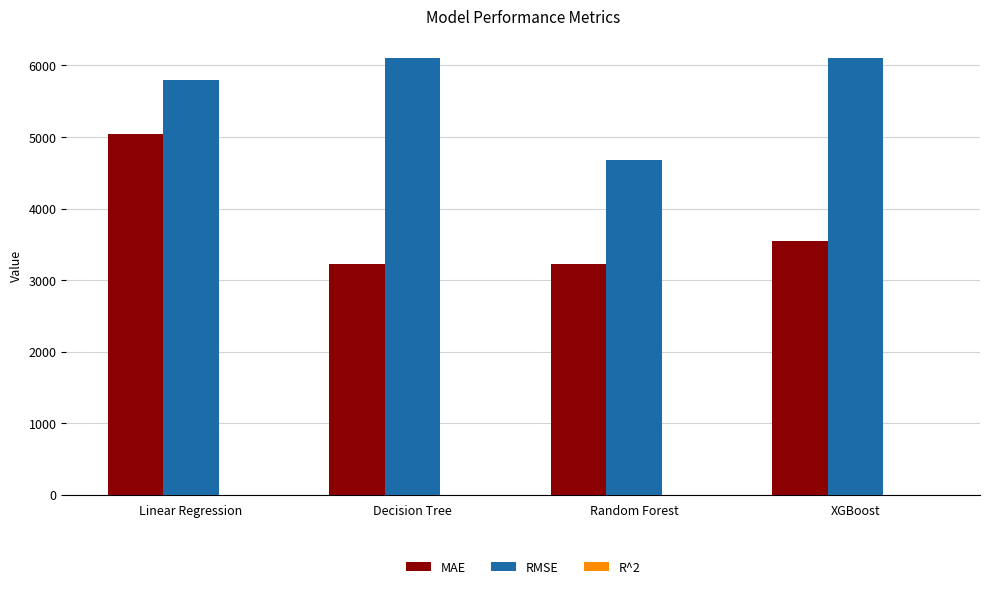

What is the highest value of the MAE series?

5035.1